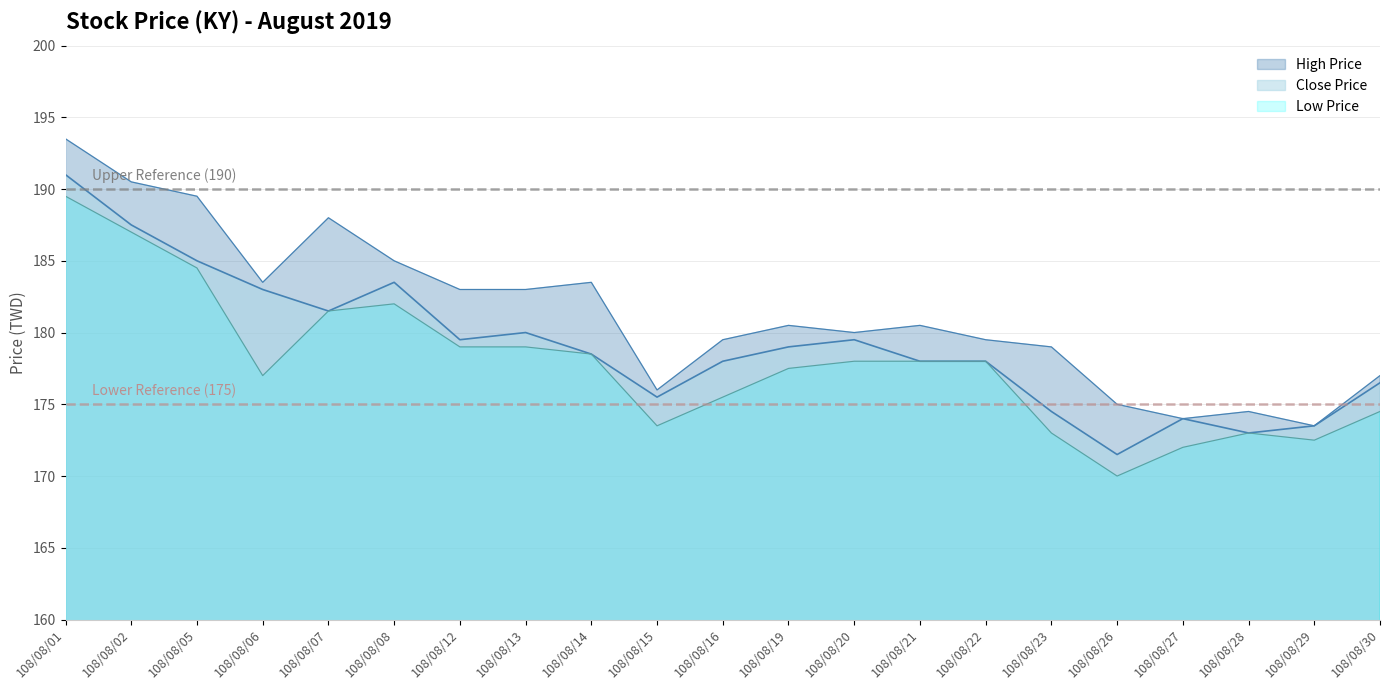

Reading right to left, list all the values displayed in this chart.

Close Price: 108/08/30=176.5	108/08/29=173.5	108/08/28=173.0	108/08/27=174.0	108/08/26=171.5	108/08/23=174.5	108/08/22=178.0	108/08/21=178.0	108/08/20=179.5	108/08/19=179.0	108/08/16=178.0	108/08/15=175.5	108/08/14=178.5	108/08/13=180.0	108/08/12=179.5	108/08/08=183.5	108/08/07=181.5	108/08/06=183.0	108/08/05=185.0	108/08/02=187.5	108/08/01=191.0
High Price: 108/08/30=177.0	108/08/29=173.5	108/08/28=174.5	108/08/27=174.0	108/08/26=175.0	108/08/23=179.0	108/08/22=179.5	108/08/21=180.5	108/08/20=180.0	108/08/19=180.5	108/08/16=179.5	108/08/15=176.0	108/08/14=183.5	108/08/13=183.0	108/08/12=183.0	108/08/08=185.0	108/08/07=188.0	108/08/06=183.5	108/08/05=189.5	108/08/02=190.5	108/08/01=193.5
Low Price: 108/08/30=174.5	108/08/29=172.5	108/08/28=173.0	108/08/27=172.0	108/08/26=170.0	108/08/23=173.0	108/08/22=178.0	108/08/21=178.0	108/08/20=178.0	108/08/19=177.5	108/08/16=175.5	108/08/15=173.5	108/08/14=178.5	108/08/13=179.0	108/08/12=179.0	108/08/08=182.0	108/08/07=181.5	108/08/06=177.0	108/08/05=184.5	108/08/02=187.0	108/08/01=189.5